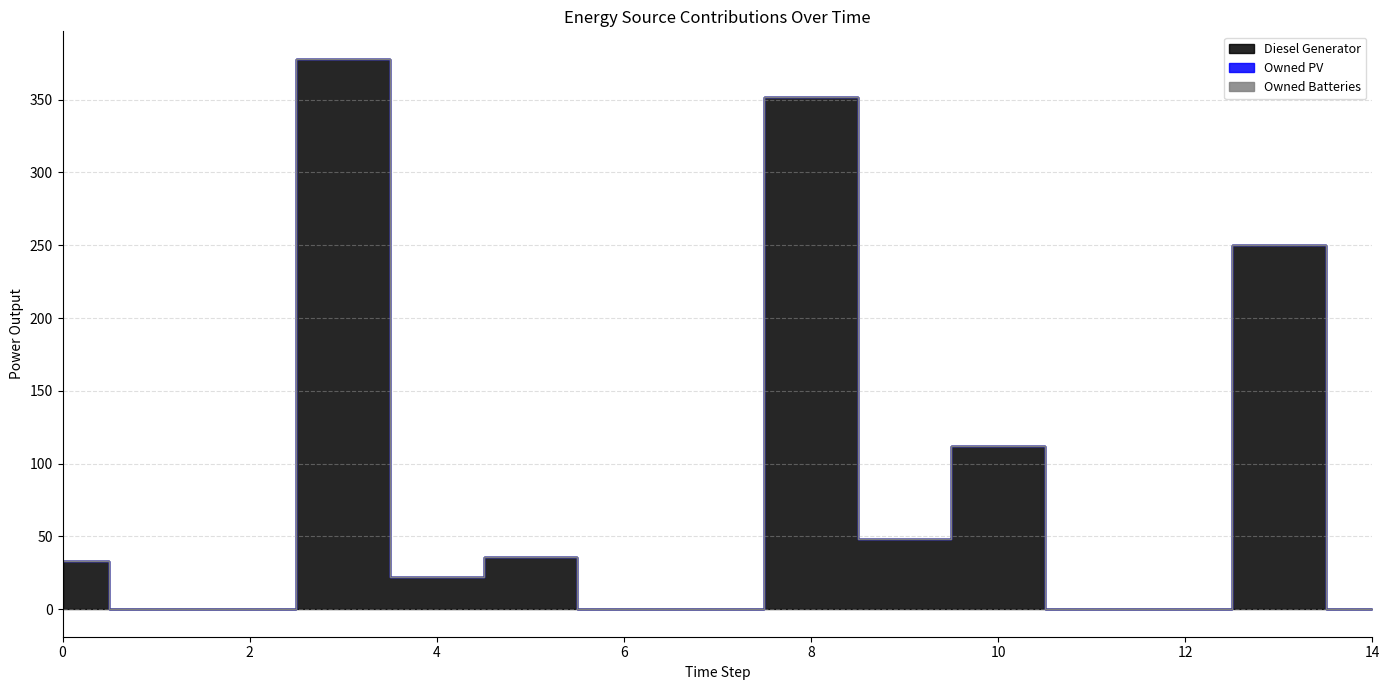

How many series are shown in this chart?

3